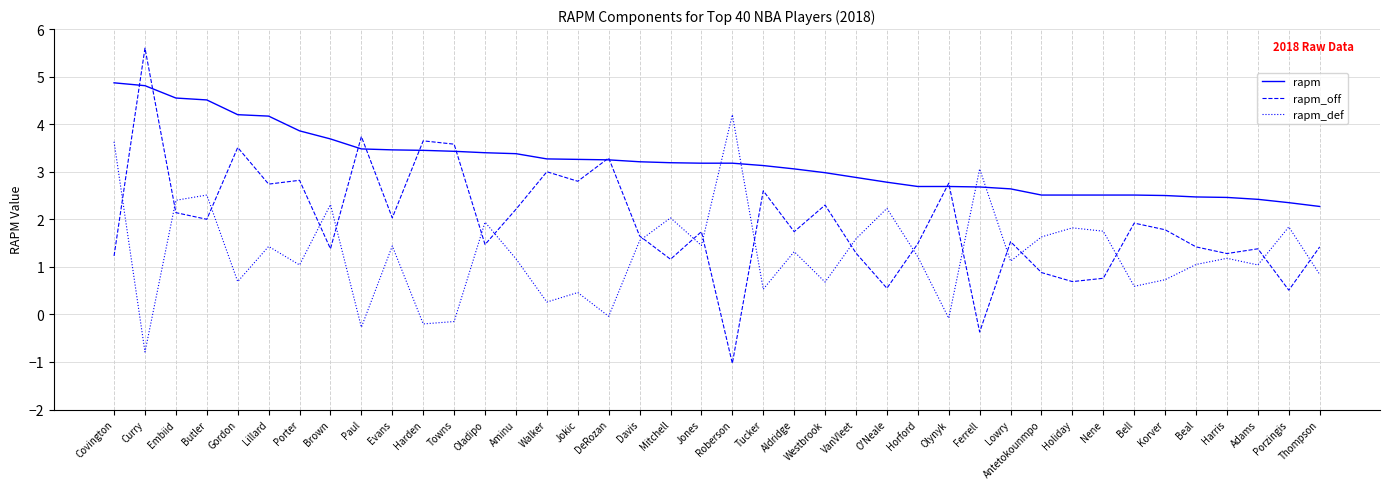

Count the number of categories in the chart.

40